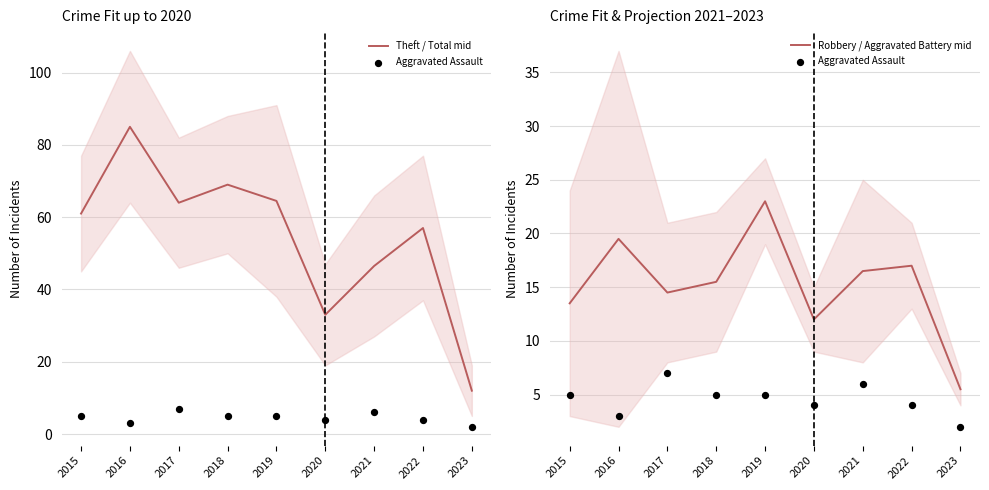

Which series contains the lowest Y value?

Aggravated Assault